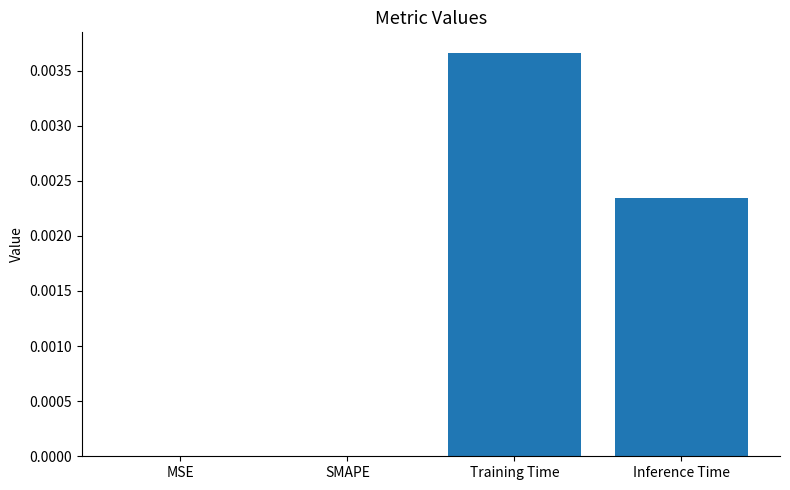

Which label corresponds to the largest value in the chart?

Training Time